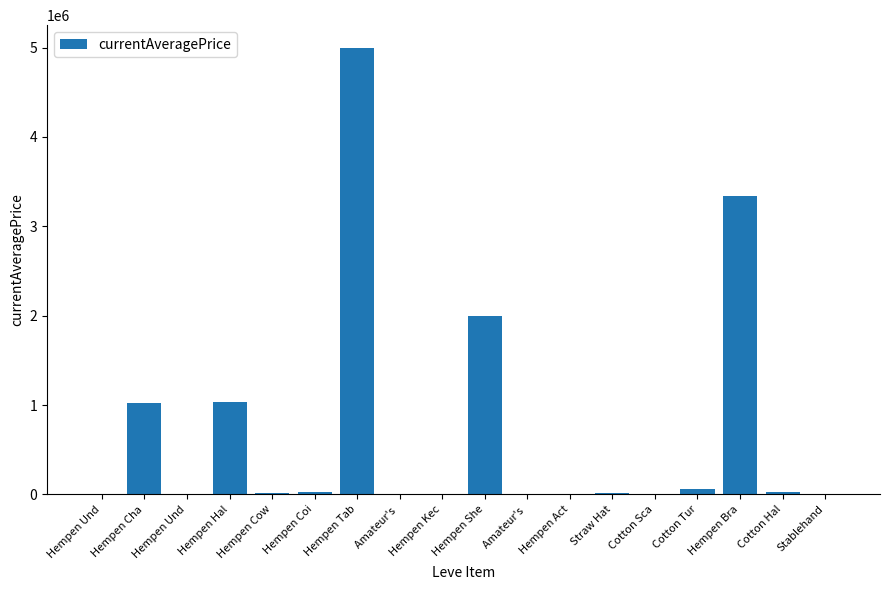

Count the number of data series in this chart.

1